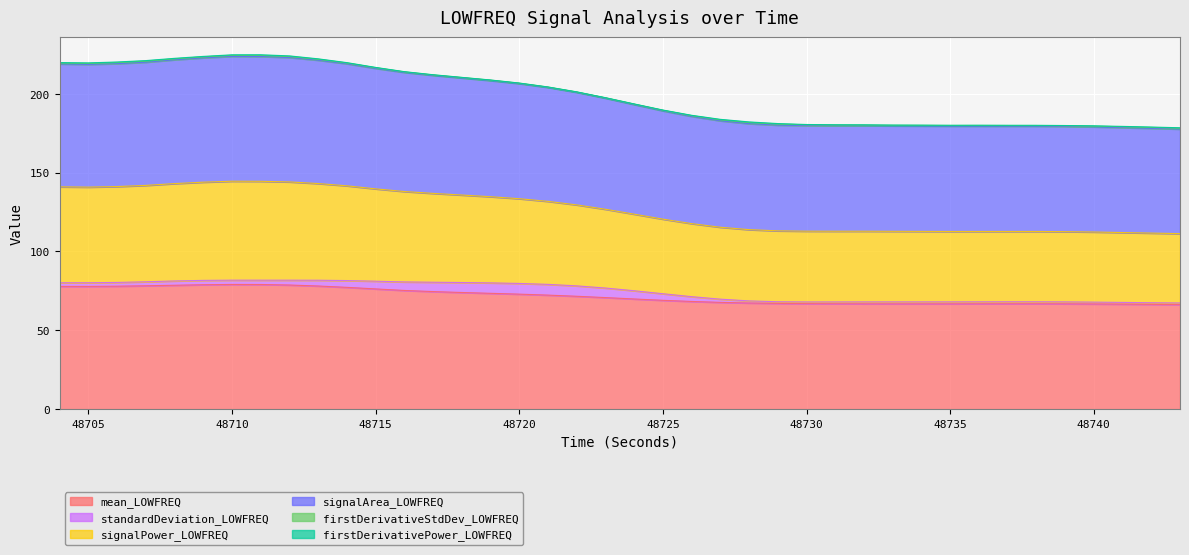

Rank the categories by signalPower_LOWFREQ value from highest to lowest.

48711, 48710, 48712, 48709, 48708, 48713, 48707, 48706, 48704, 48714, 48705, 48715, 48716, 48717, 48718, 48719, 48720, 48721, 48722, 48723, 48724, 48725, 48726, 48727, 48728, 48729, 48730, 48731, 48732, 48733, 48734, 48736, 48735, 48737, 48738, 48739, 48740, 48741, 48742, 48743